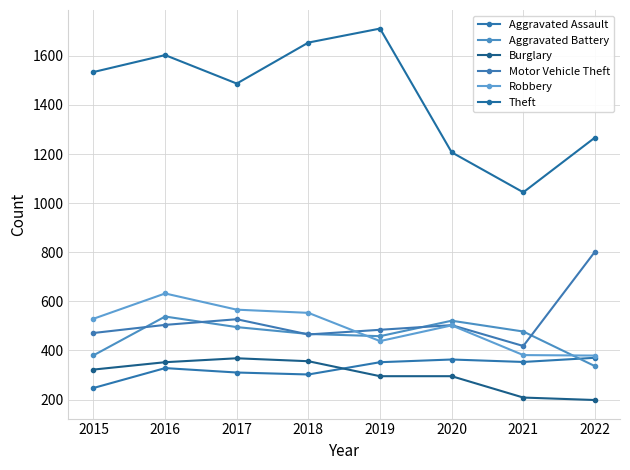

What is the difference between the second highest and minimum values in the Robbery series?

187